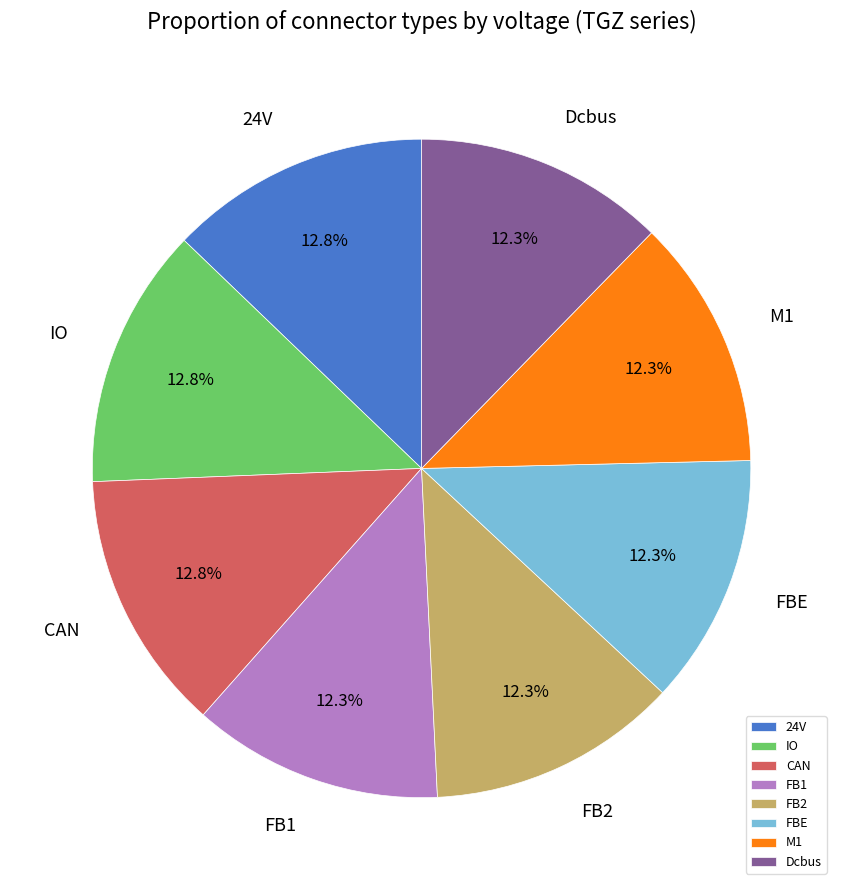

Between Dcbus and IO, which is larger?

IO